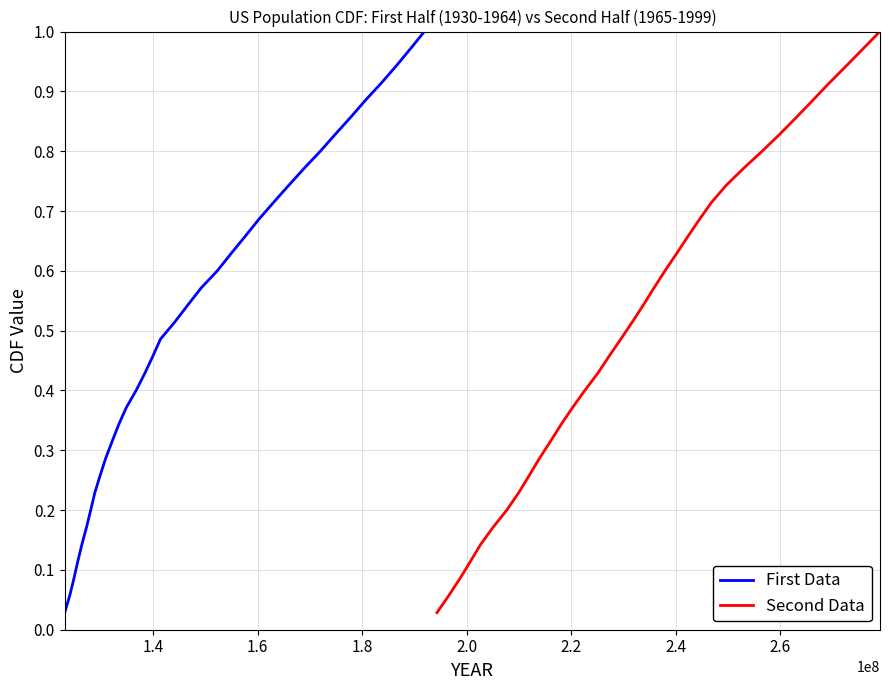

What is the value of the Second Data point at the 20th from the left?

0.6